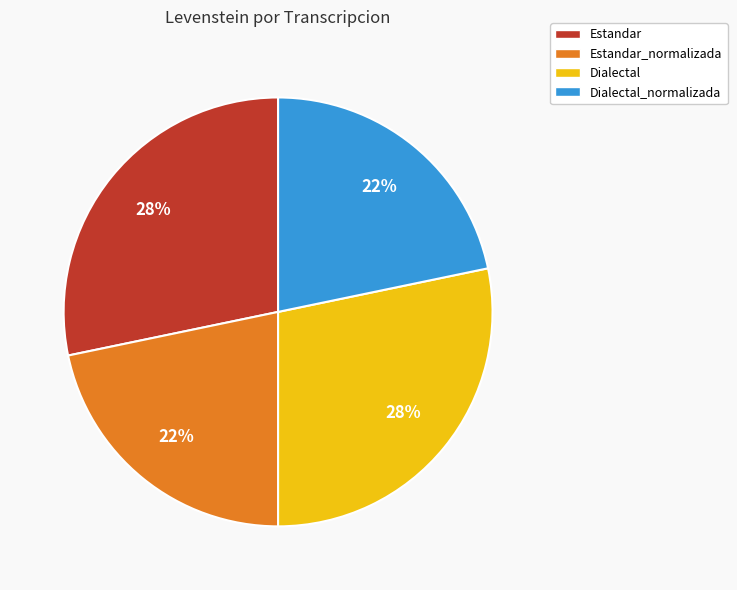

Approximately how many times larger is the value at Estandar compared to Dialectal_normalizada?

1.3